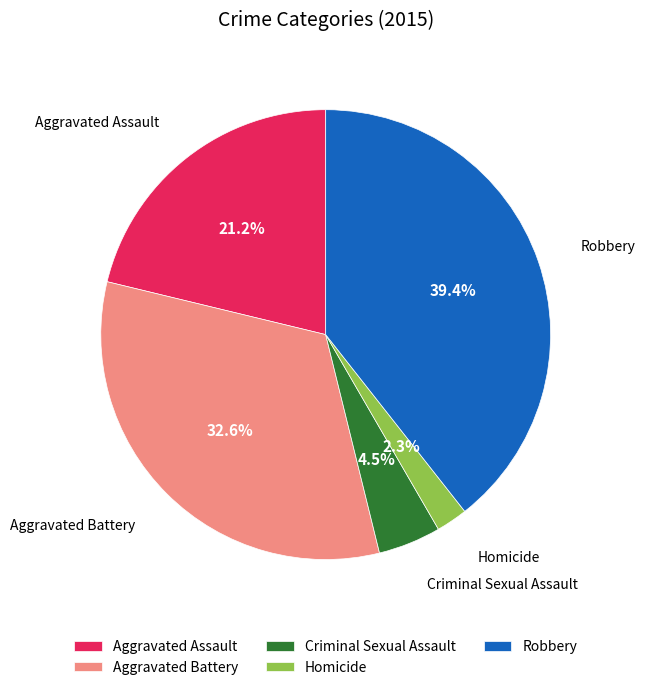

How much of the chart is everything except Criminal Sexual Assault?

95.5%